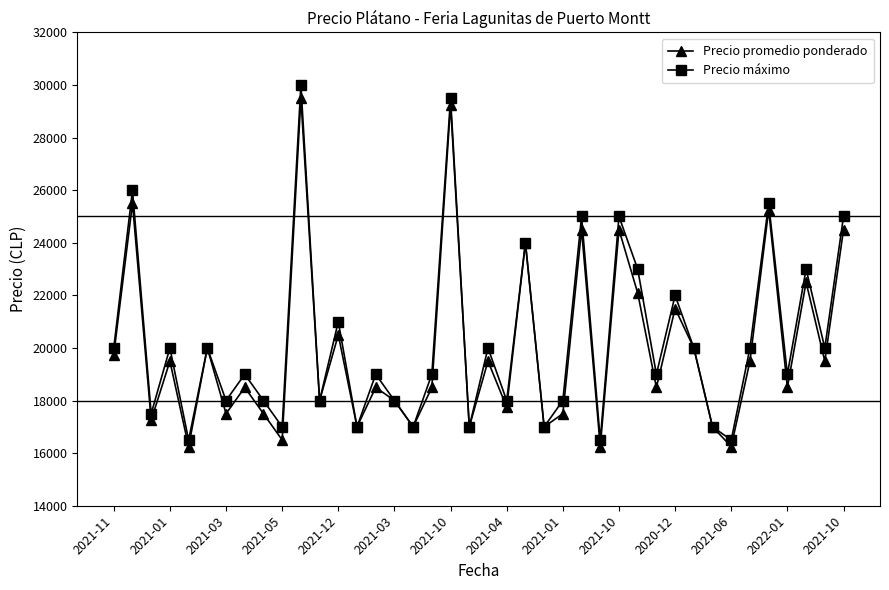

Reading left to right, list all the values displayed in this chart.

Precio promedio ponderado: 19750	25500	17250	19500	16250	20000	17500	18500	17500	16500	29500	18000	20500	17000	18500	18000	17000	18500	29250	17000	19500	17750	24000	17000	17500	24500	16250	24500	22091	18500	21500	20000	17000	16250	19500	25250	18500	22500	19500	24500
Precio máximo: 20000	26000	17500	20000	16500	20000	18000	19000	18000	17000	30000	18000	21000	17000	19000	18000	17000	19000	29500	17000	20000	18000	24000	17000	18000	25000	16500	25000	23000	19000	22000	20000	17000	16500	20000	25500	19000	23000	20000	25000